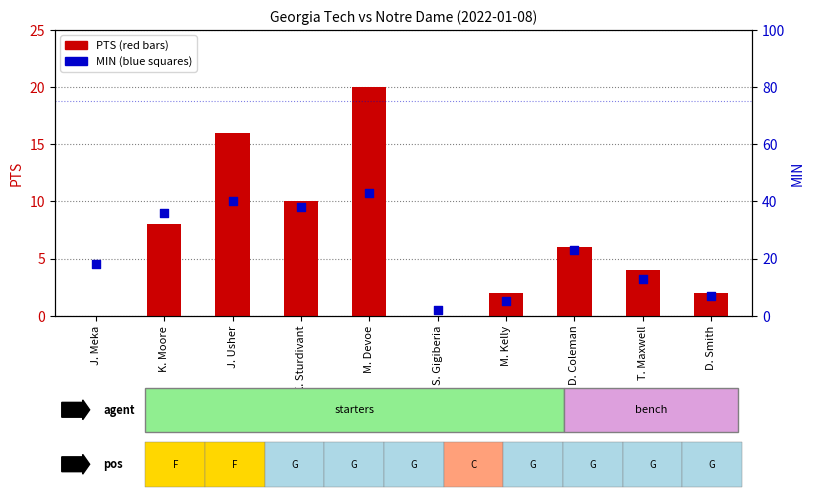

Which series has the widest spread of Y values?

MIN